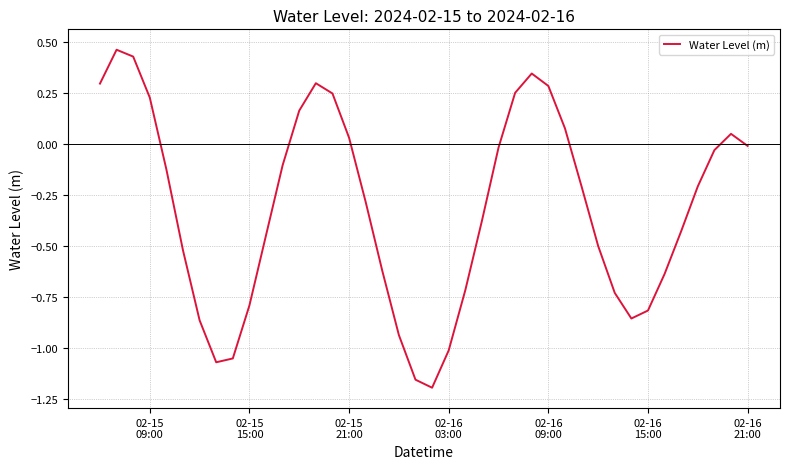

Count the number of data series in this chart.

1